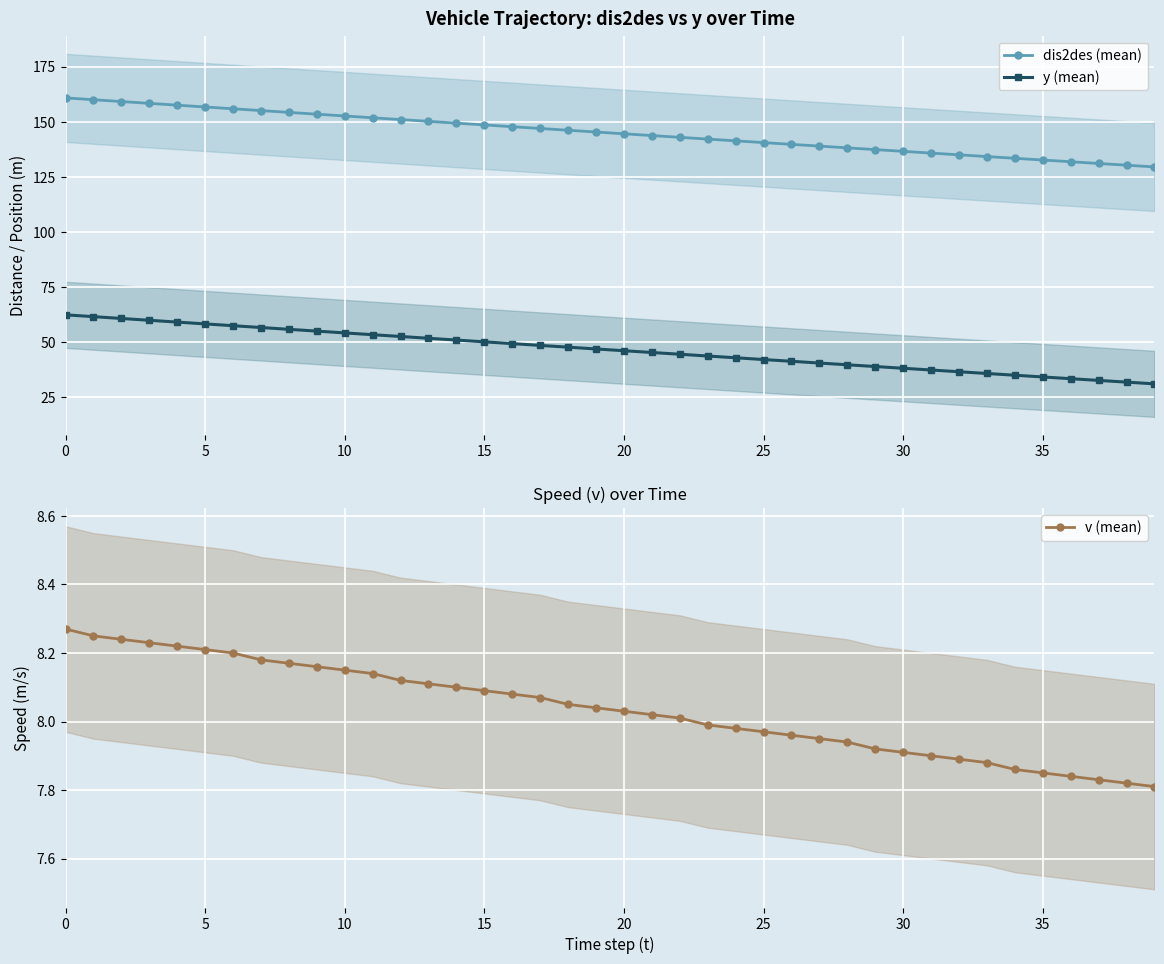

True or false: y (mean) and dis2des (mean) cross at least once.

False